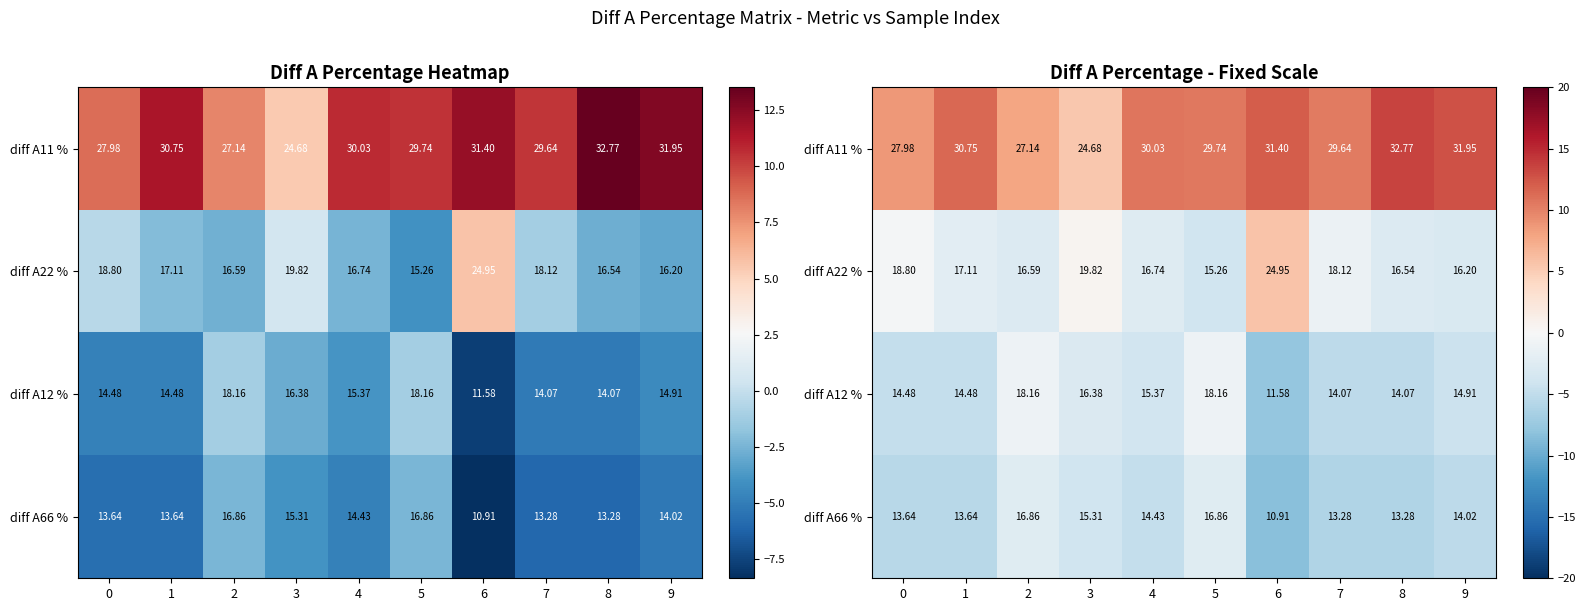

Rank the series by their maximum value, from lowest to highest.

diff A66 %, diff A12 %, diff A22 %, diff A11 %